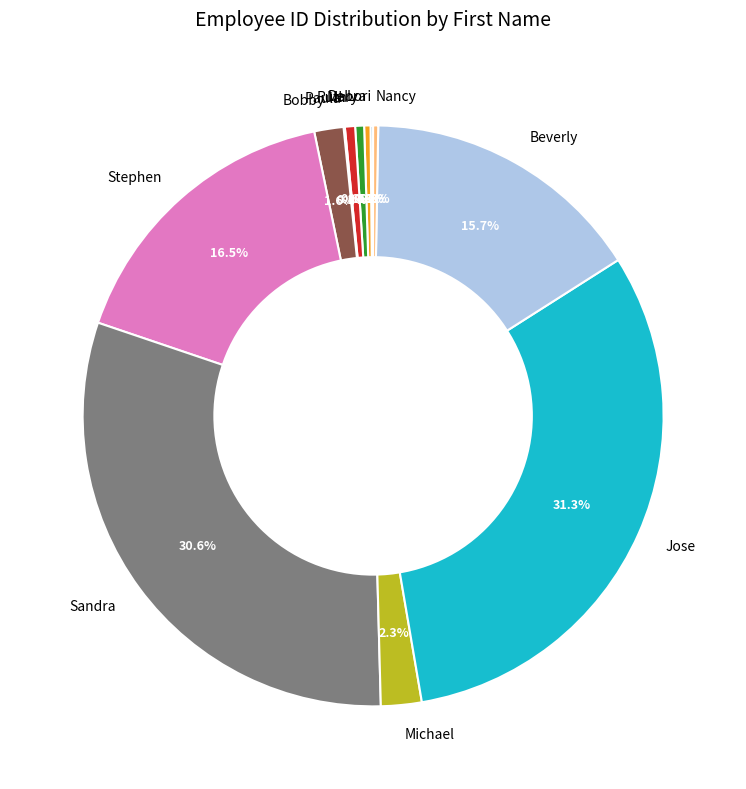

Does Bobby account for over 50% of the chart?

No